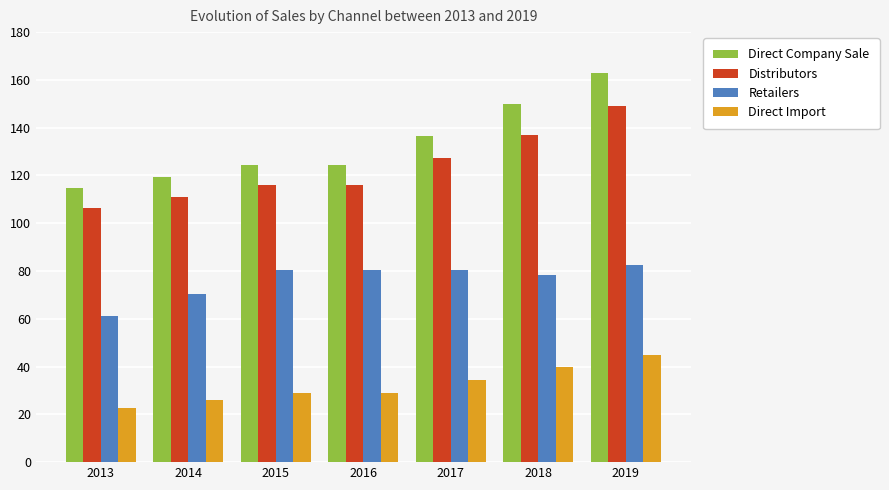

True or false: Direct Import has a value of 22.7 at 2013.

True